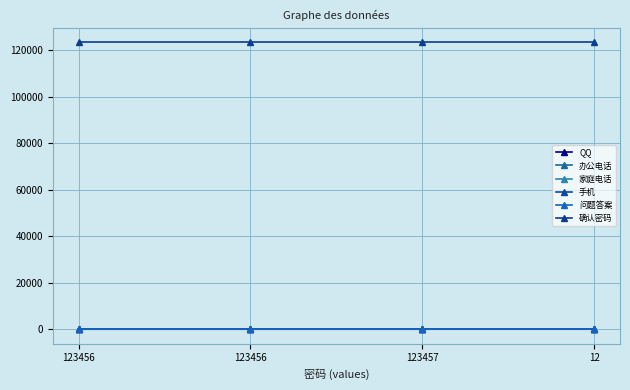

The 手机 series shows 208 at 123457. True or false?

False